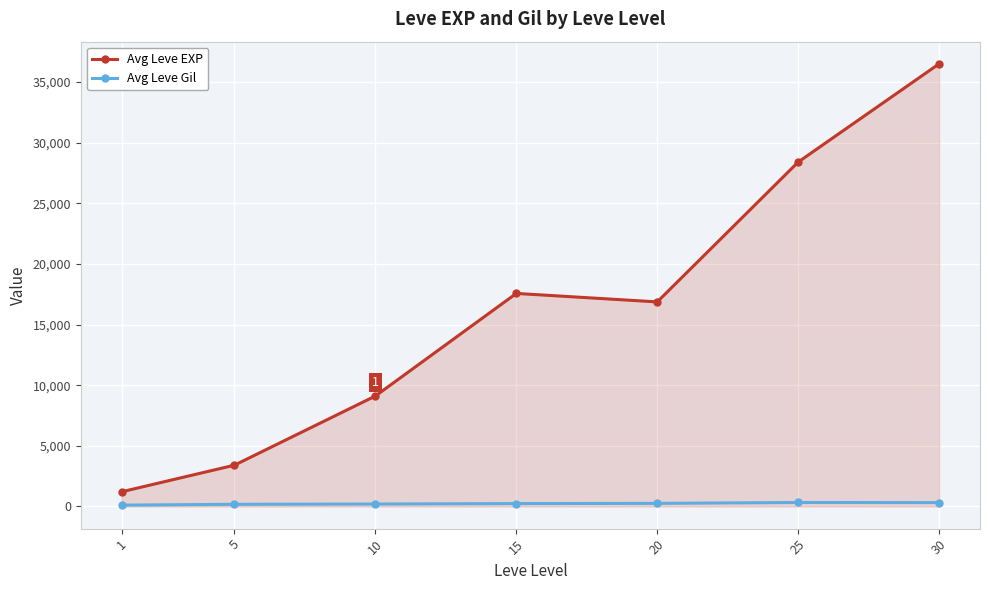

Which series has the largest total across all categories?

Avg Leve EXP